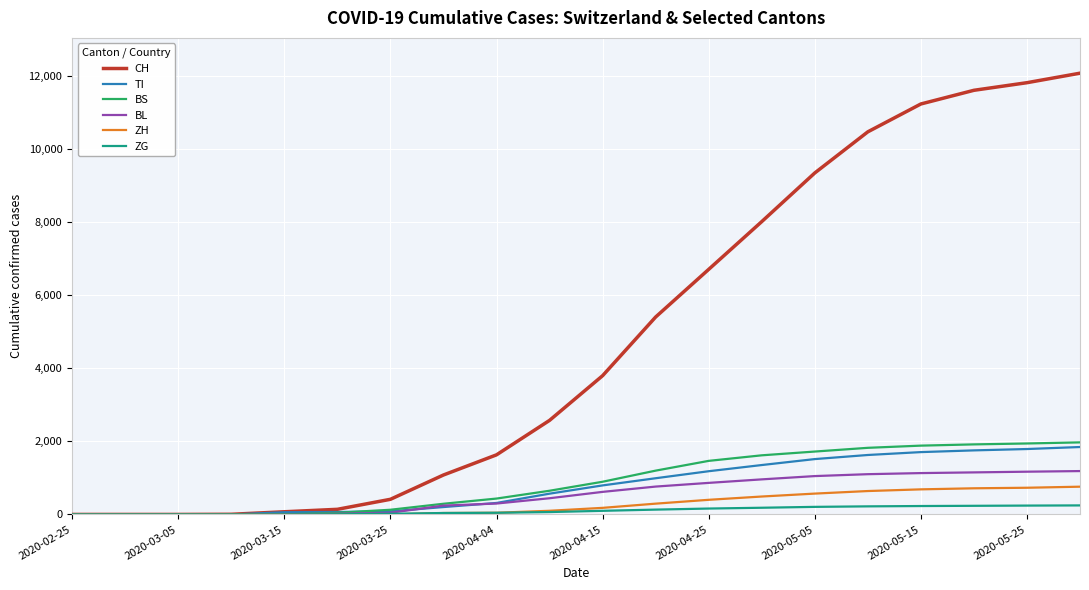

Which series has the largest range (max minus min)?

CH